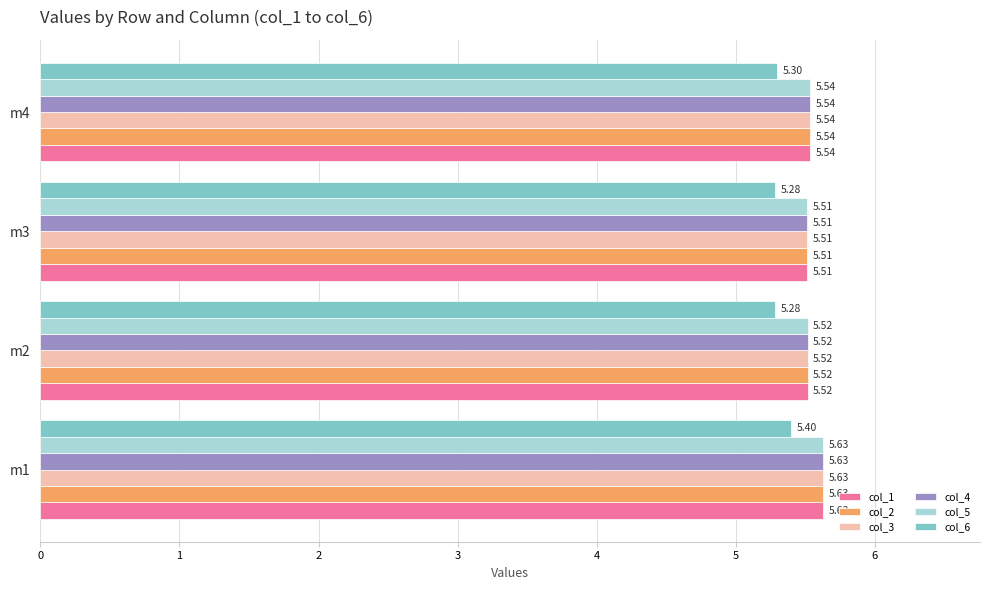

What is the sum of all col_4 values?

22.2